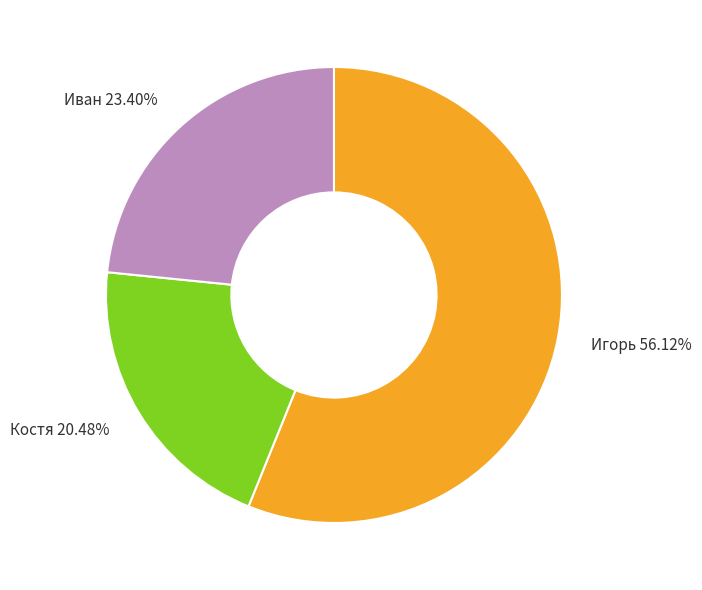

Combined, do Костя and Игорь account for over 50%?

Yes